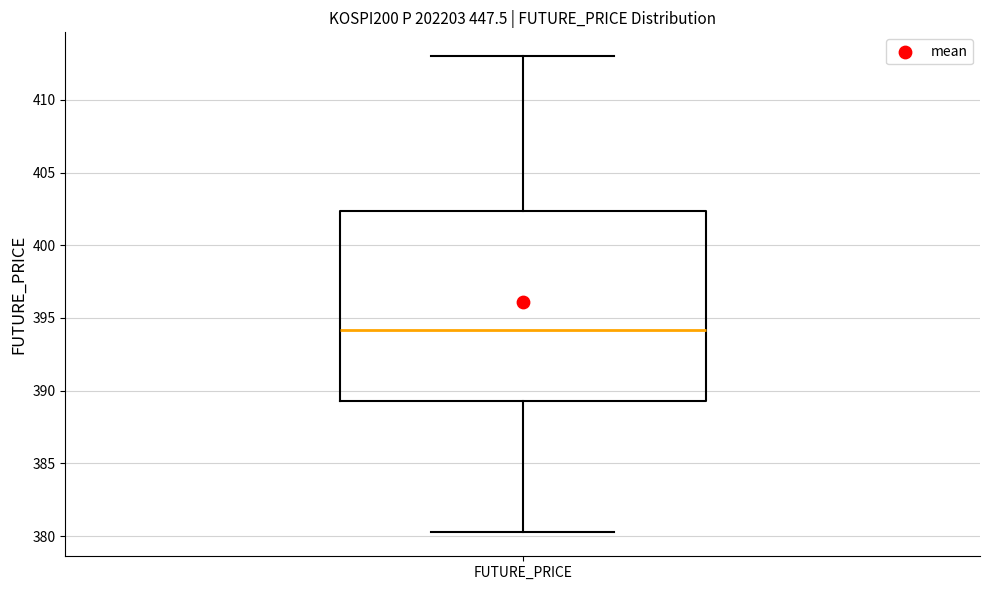

Transcribe this box plot: give where the median line is, the range the box spans, and where the two whiskers end, as read against the y-axis. The values are not printed on the chart, so give them approximately, as read against the axis.

median 394.0, box 389.5 to 402.5, whiskers 380.5 to 413.0